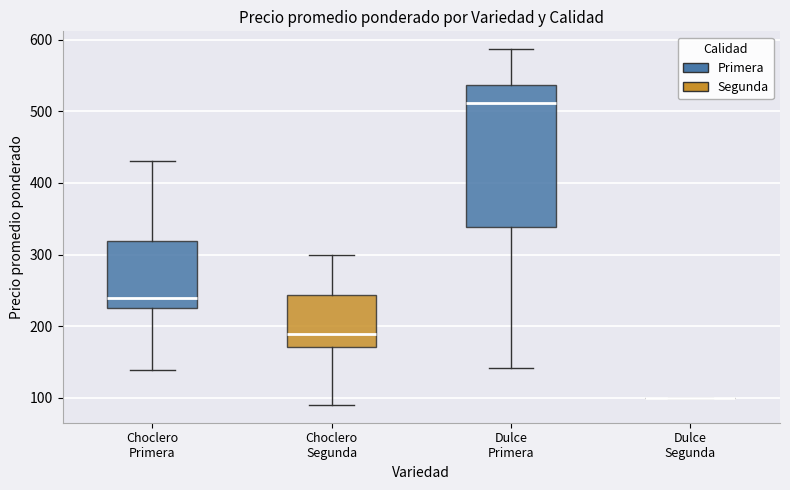

Reading left to right, transcribe this box plot: for each box, give where its median line is, the range the box spans, and where its two whiskers end, as read against the y-axis. The values are not printed on the chart, so give them approximately, as read against the axis.

Choclero Primera: median 240, box 230 to 320, whiskers 140 to 430
Choclero Segunda: median 190, box 170 to 240, whiskers 90 to 300
Dulce Primera: median 510, box 340 to 540, whiskers 140 to 590
Dulce Segunda: box collapsed to a line at 100, whiskers 100 to 100